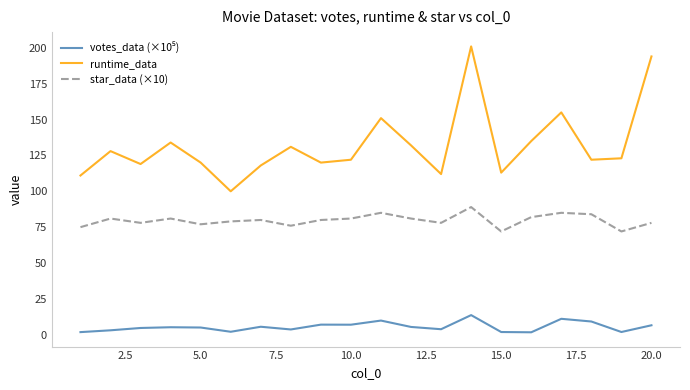

True or false: star_data (×10) and runtime_data cross at least once.

False